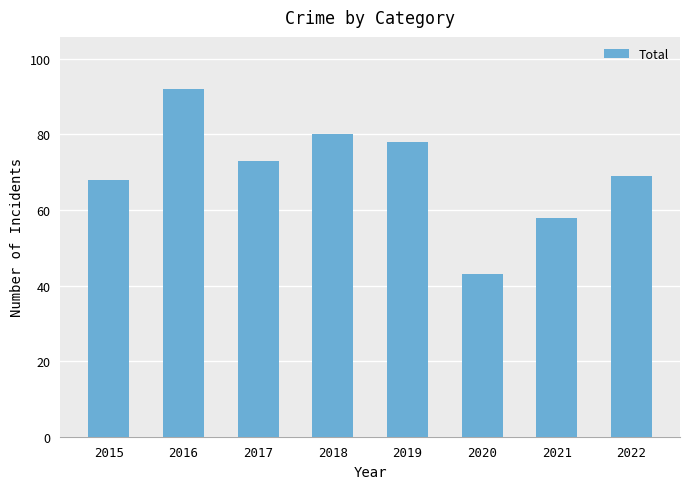

What is the smallest value displayed?

43